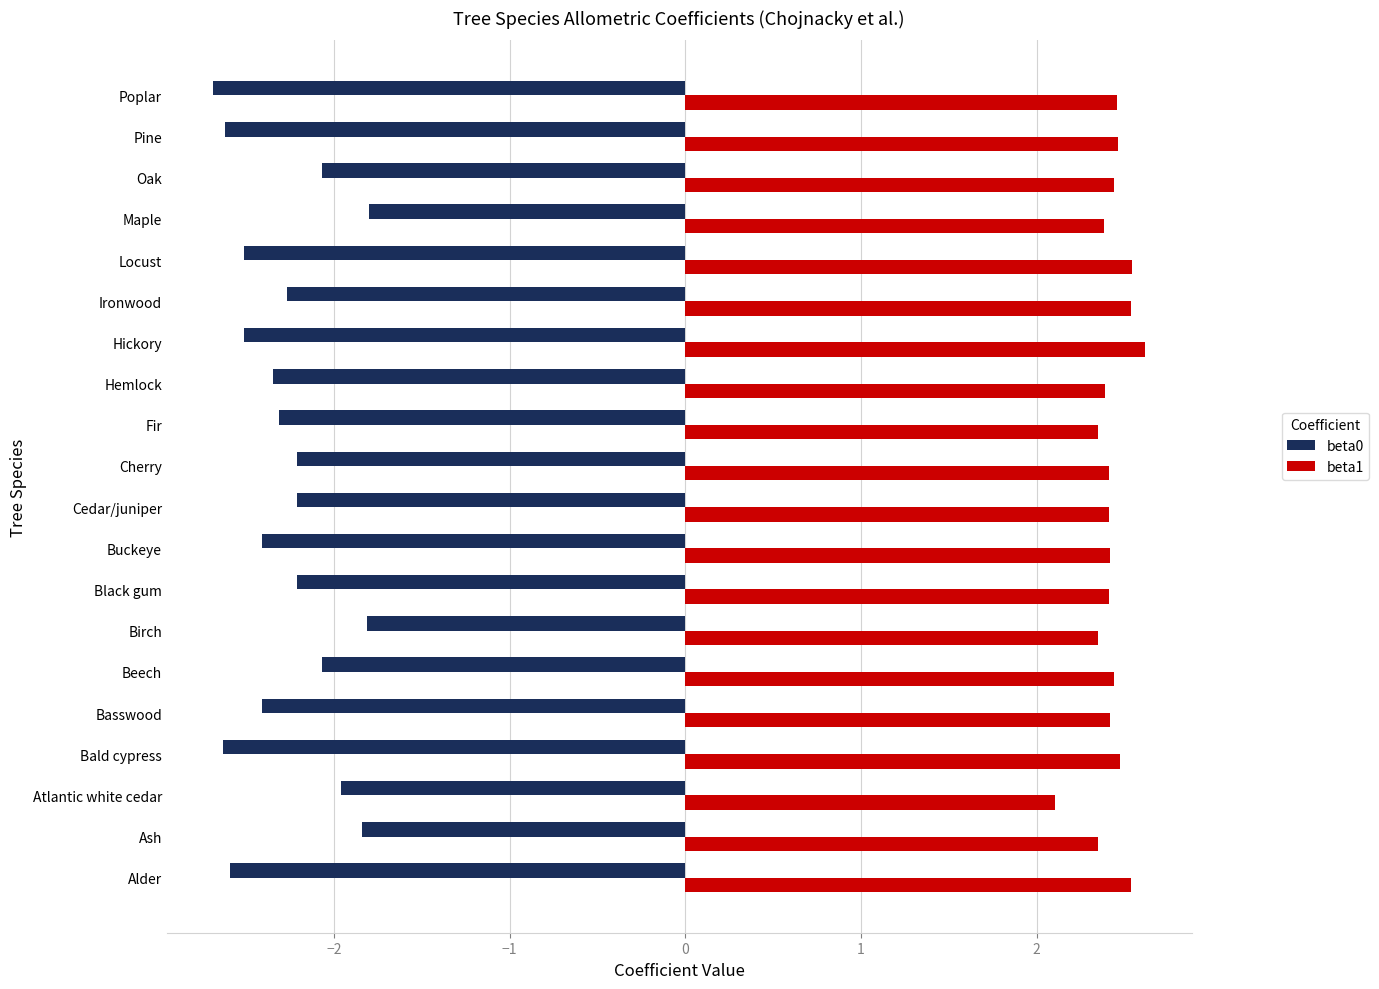

List the series in order of their peak value, lowest first.

beta0, beta1